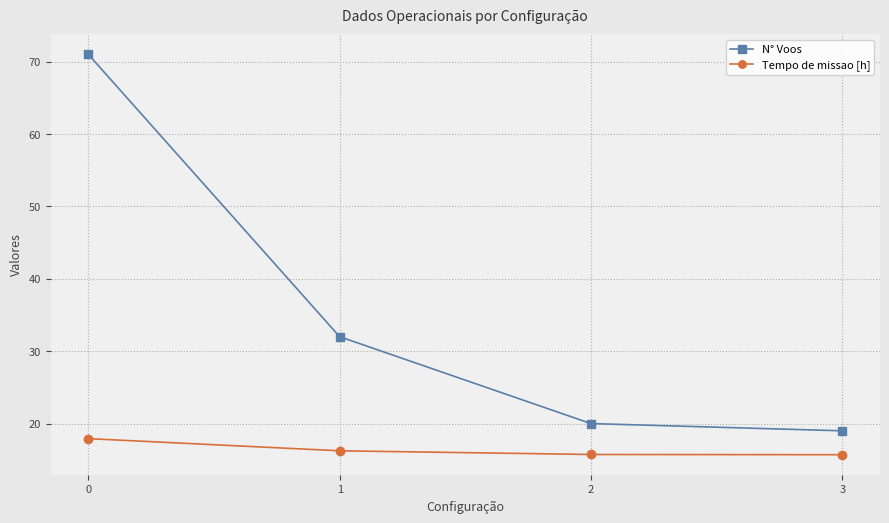

True or false: N° Voos has more than 2 interior local peaks.

False